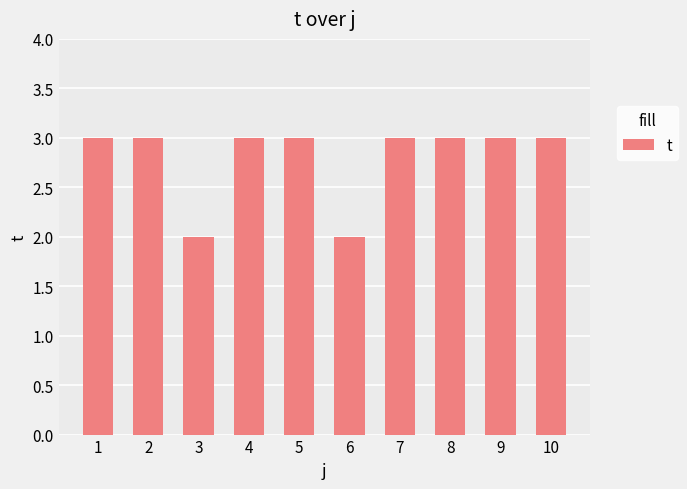

What is the difference between the maximum and minimum values?

1